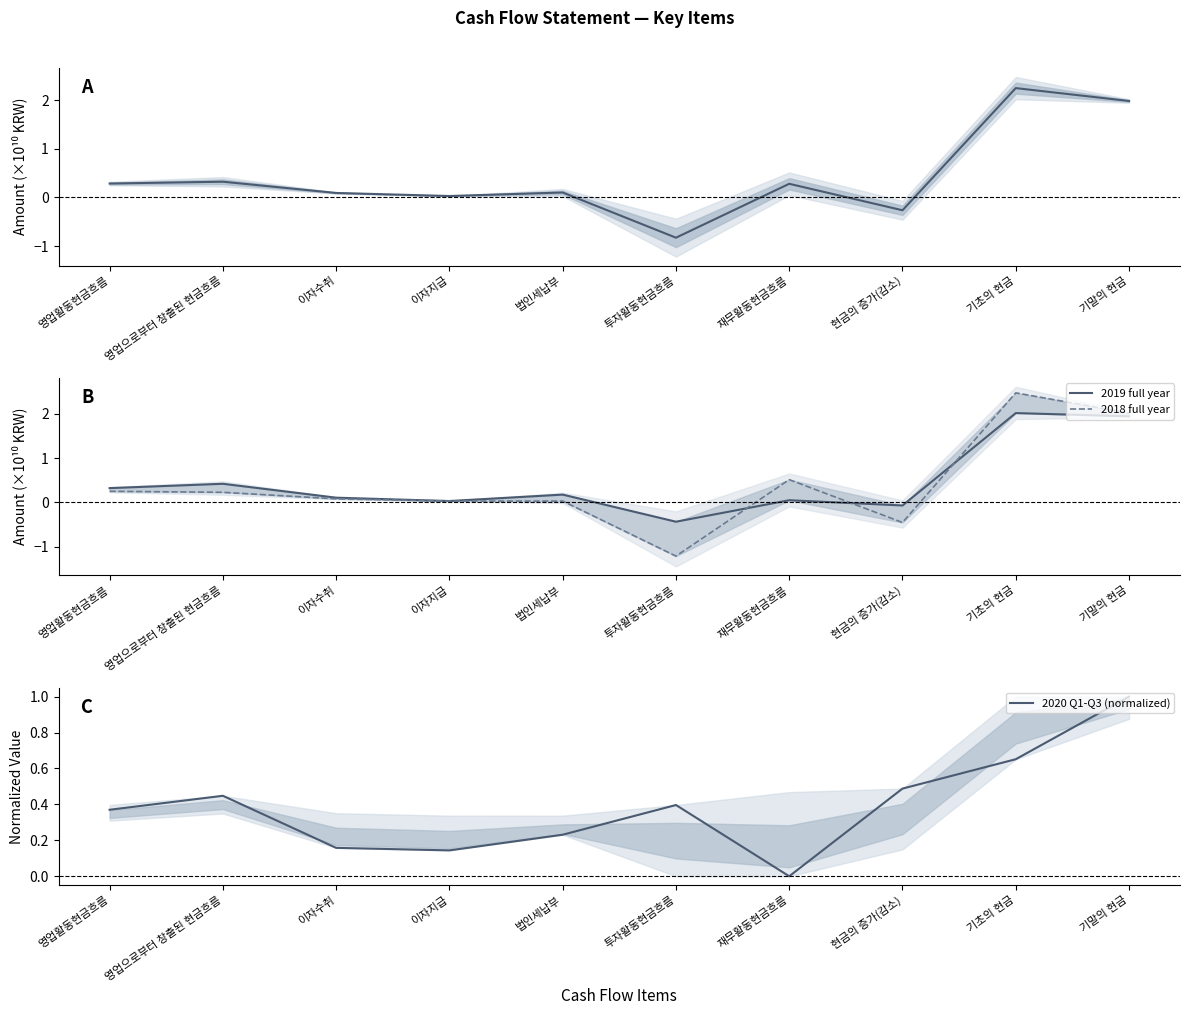

How many negative values does the 2019 full year series have?

2